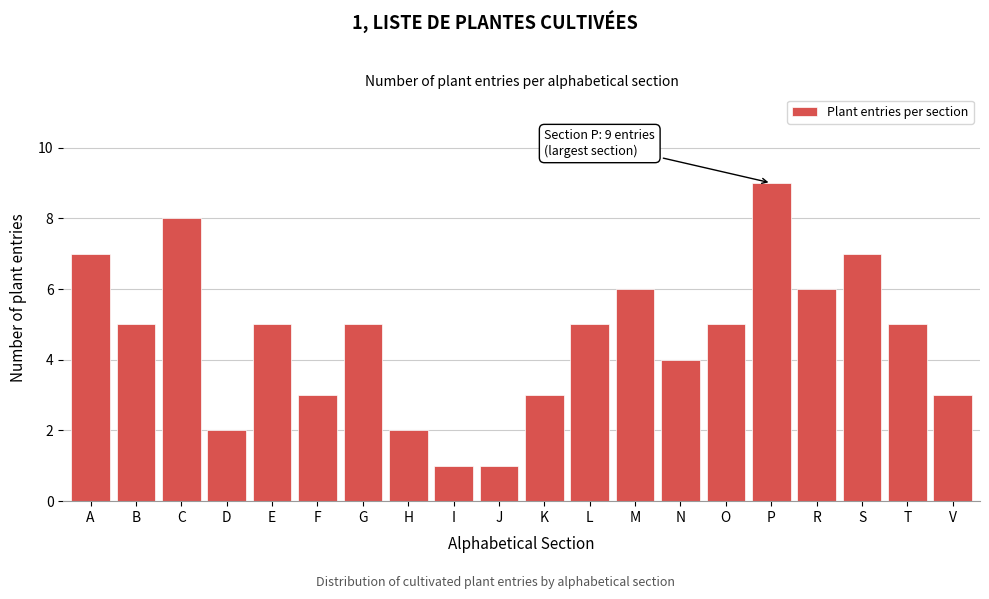

Reading left to right, what are all the values shown in this chart?

A=7	B=5	C=8	D=2	E=5	F=3	G=5	H=2	I=1	J=1	K=3	L=5	M=6	N=4	O=5	P=9	R=6	S=7	T=5	V=3